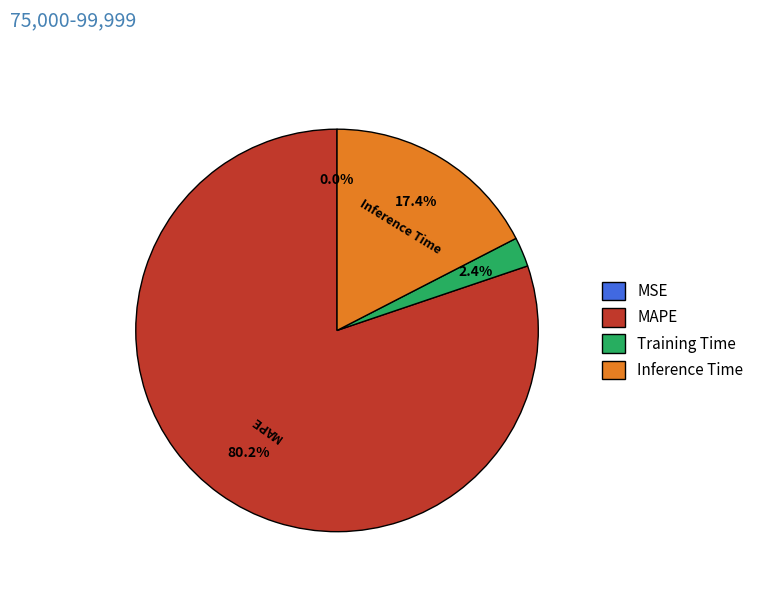

What is the largest slice in the pie chart?

MAPE